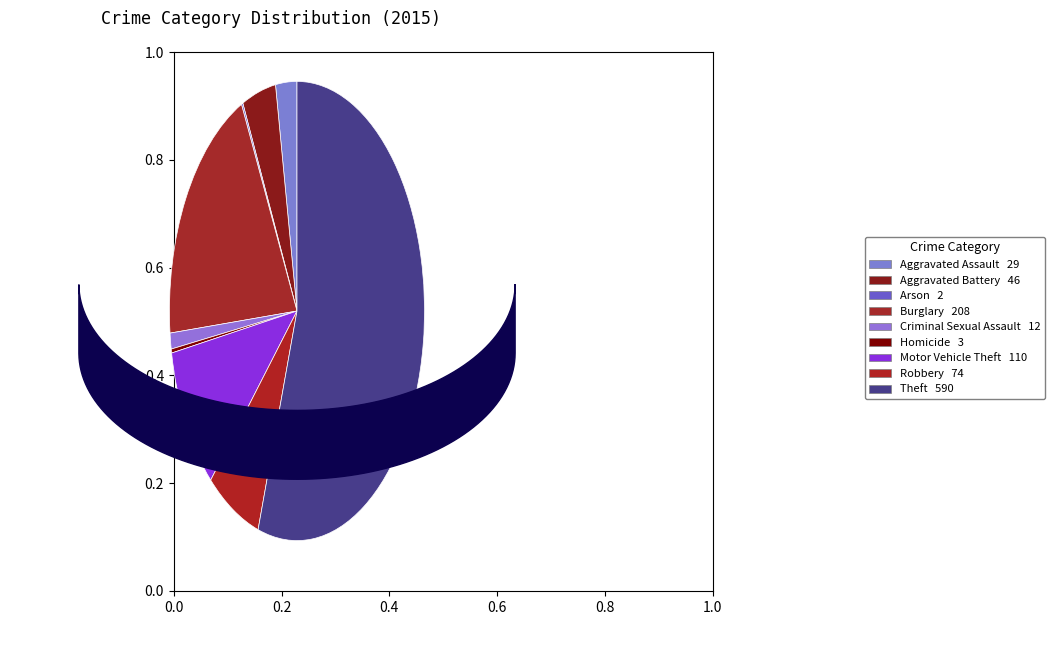

Is the sum of Robbery and Theft greater than half?

Yes